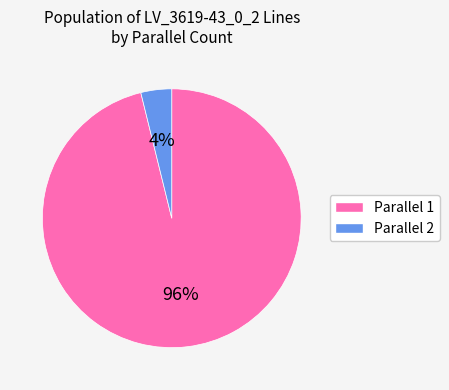

Count the number of slices in the pie.

2